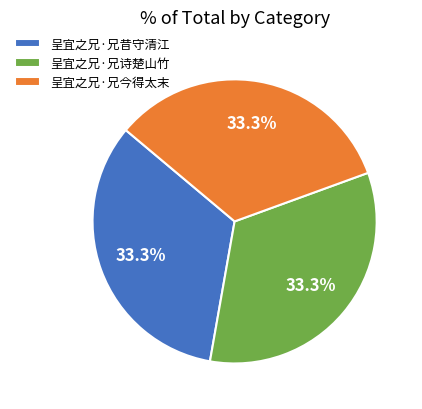

Is there any slice that represents more than half of the pie?

No